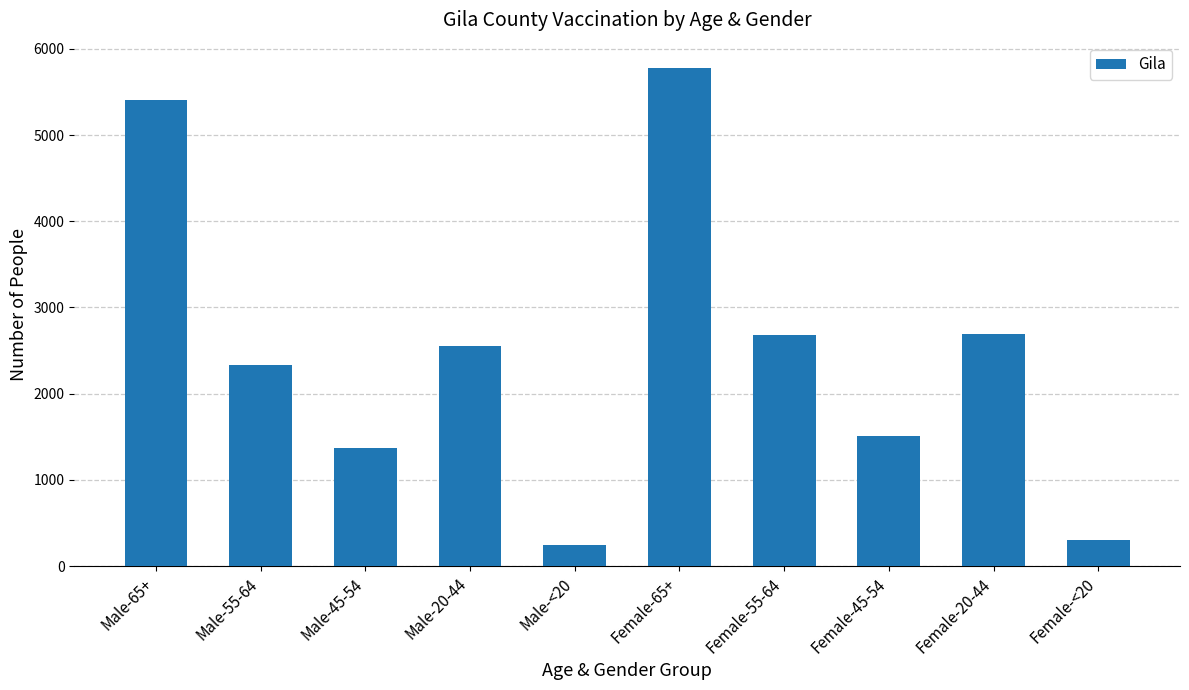

What is the label of the 4th bar from the left?

Male-20-44